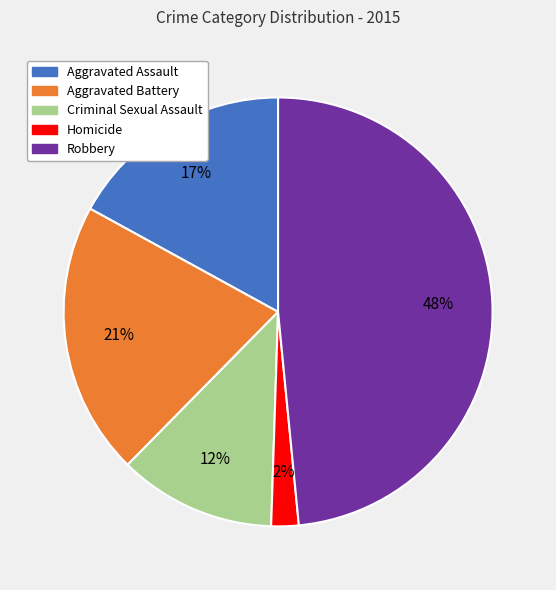

To the nearest percent, what is the average slice percentage?

20%